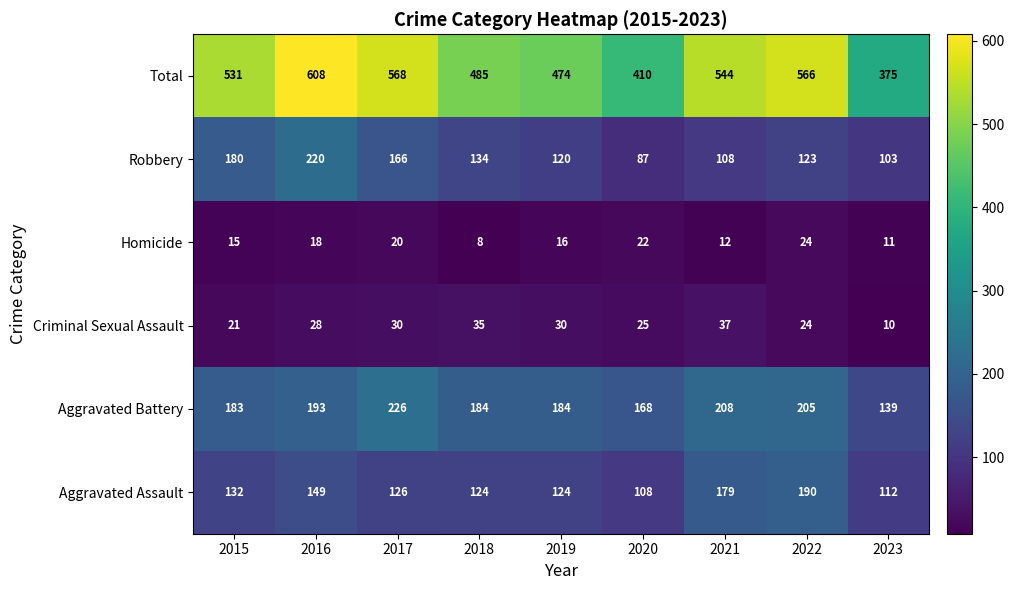

What is the lowest value of the Aggravated Battery series?

139